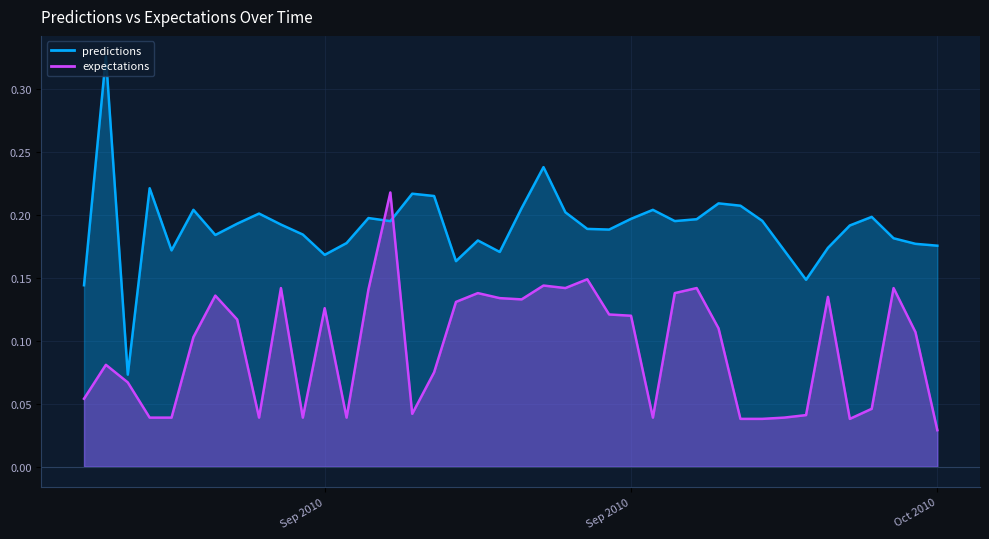

After their last crossing, which series has the higher values: expectations or predictions?

predictions